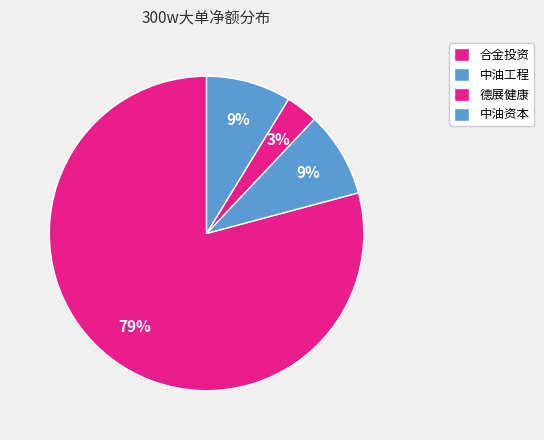

Count the number of slices in the pie.

4